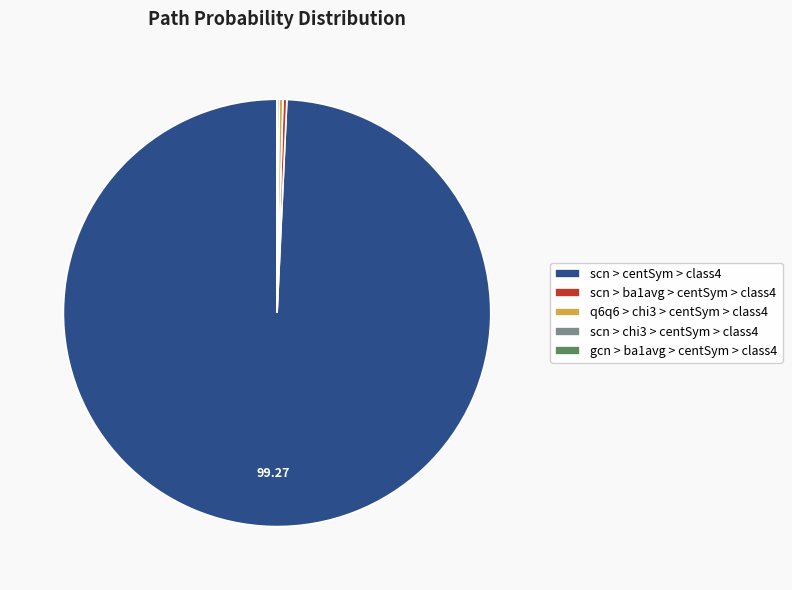

Is there any slice that represents more than half of the pie?

Yes